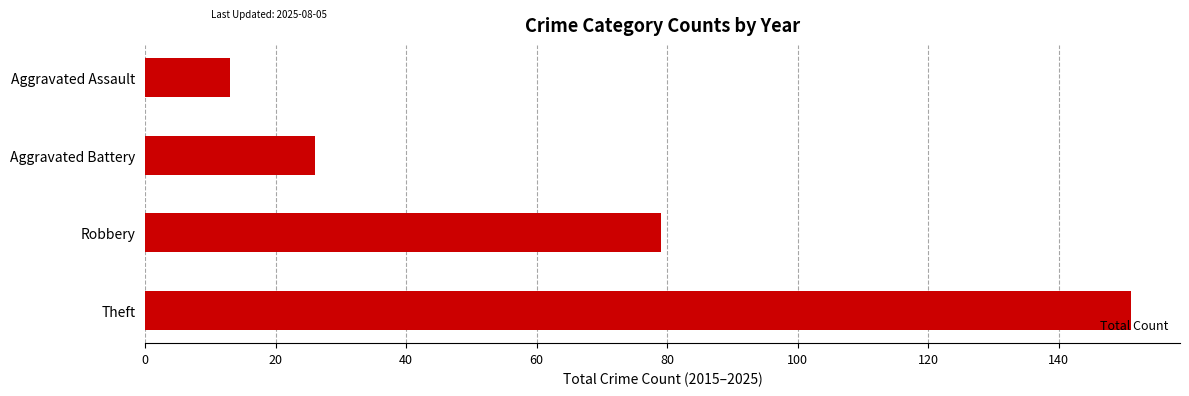

How many data points are less than 79?

2